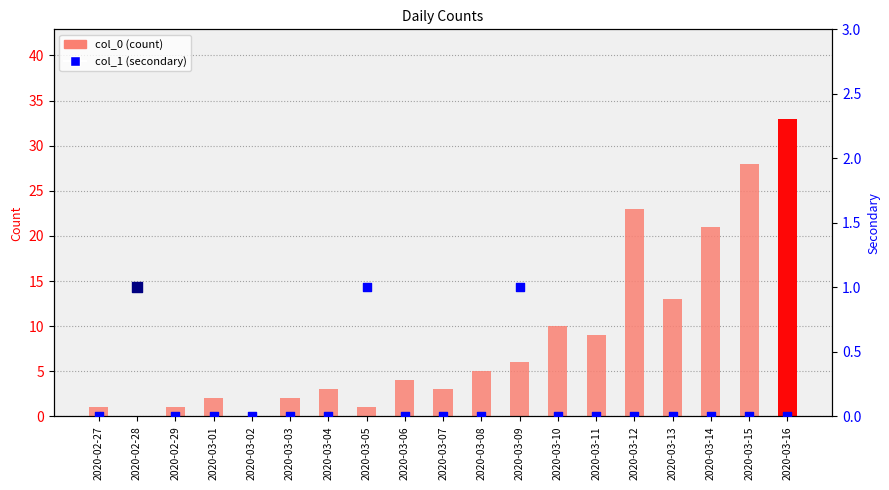

Which series contains the highest Y value?

col_0 (count)